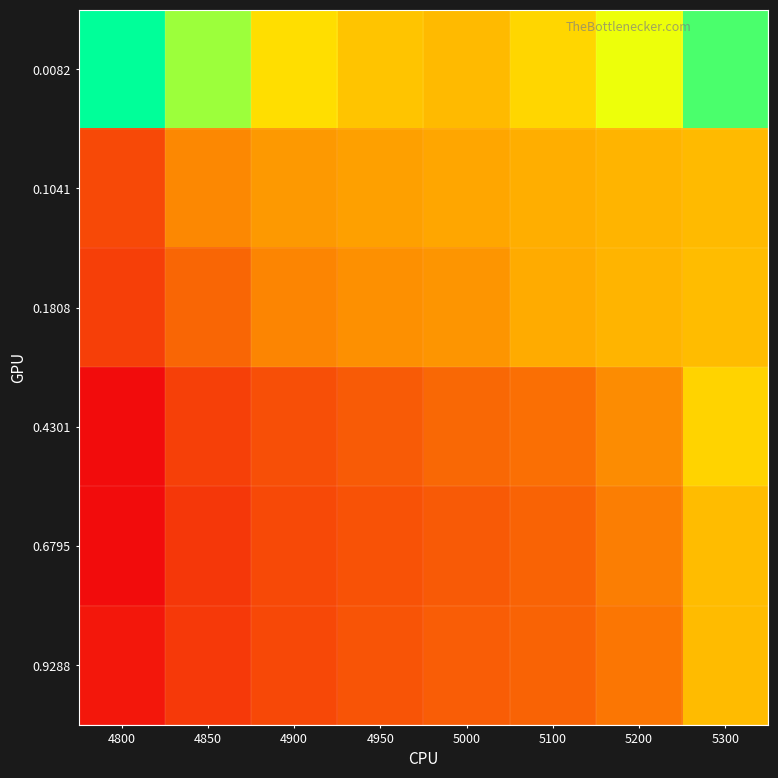

Reading left to right, extract all data points from this chart.

0.0082: 4800=0.3	4850=0.3	4900=0.2	4950=0.2	5000=0.2	5100=0.2	5200=0.2	5300=0.3
0.1041: 4800=0.1	4850=0.1	4900=0.1	4950=0.2	5000=0.2	5100=0.2	5200=0.2	5300=0.2
0.1808: 4800=0.1	4850=0.1	4900=0.1	4950=0.1	5000=0.1	5100=0.2	5200=0.2	5300=0.2
0.4301: 4800=0.1	4850=0.1	4900=0.1	4950=0.1	5000=0.1	5100=0.1	5200=0.1	5300=0.2
0.6795: 4800=0.1	4850=0.1	4900=0.1	4950=0.1	5000=0.1	5100=0.1	5200=0.1	5300=0.2
0.9288: 4800=0.1	4850=0.1	4900=0.1	4950=0.1	5000=0.1	5100=0.1	5200=0.1	5300=0.2